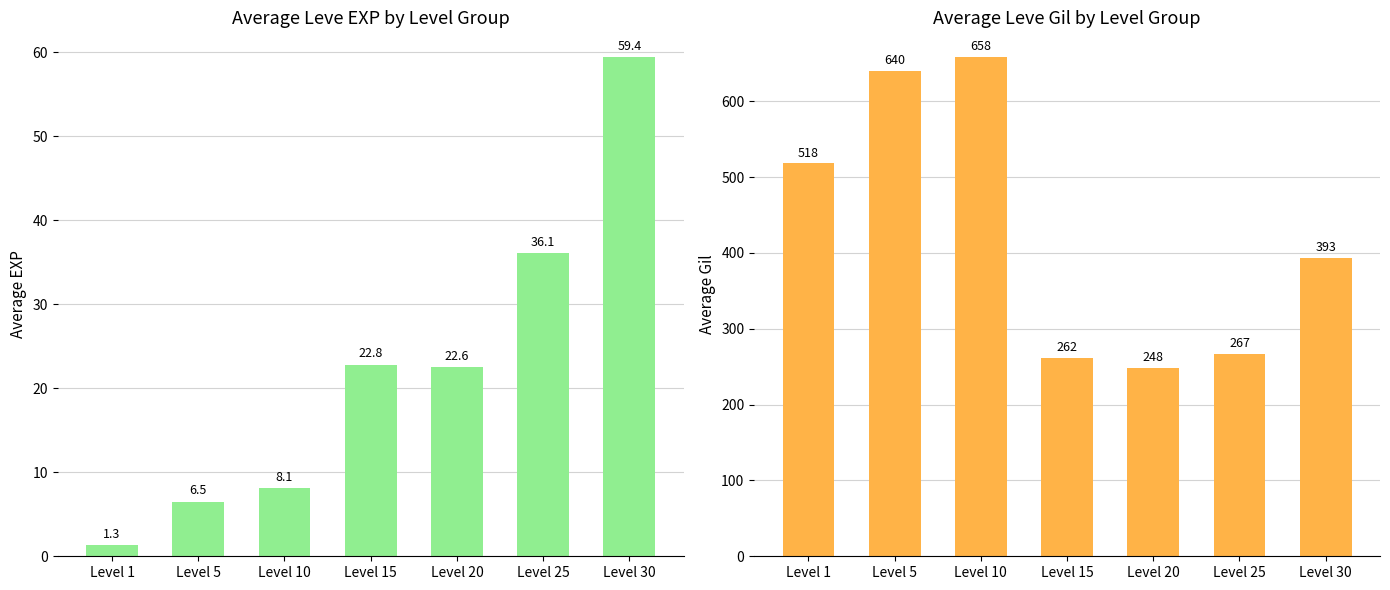

How many data points in Avg Leve EXP are less than 22?

3